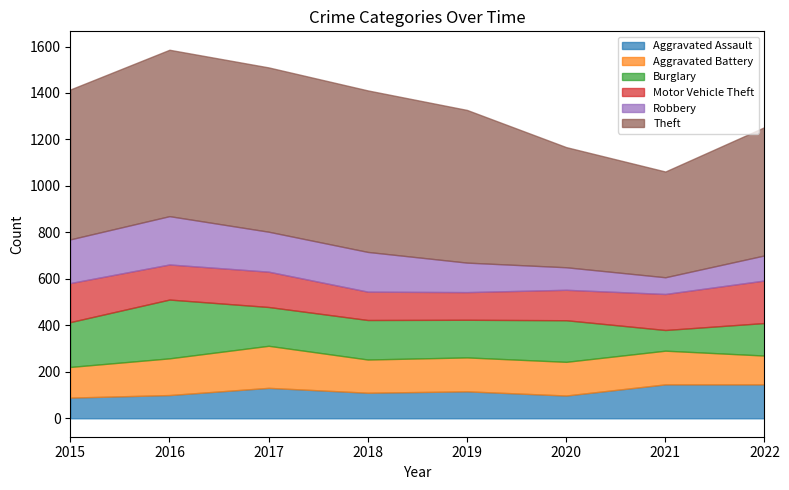

What is the difference between the maximum and minimum values in the Robbery series?

136